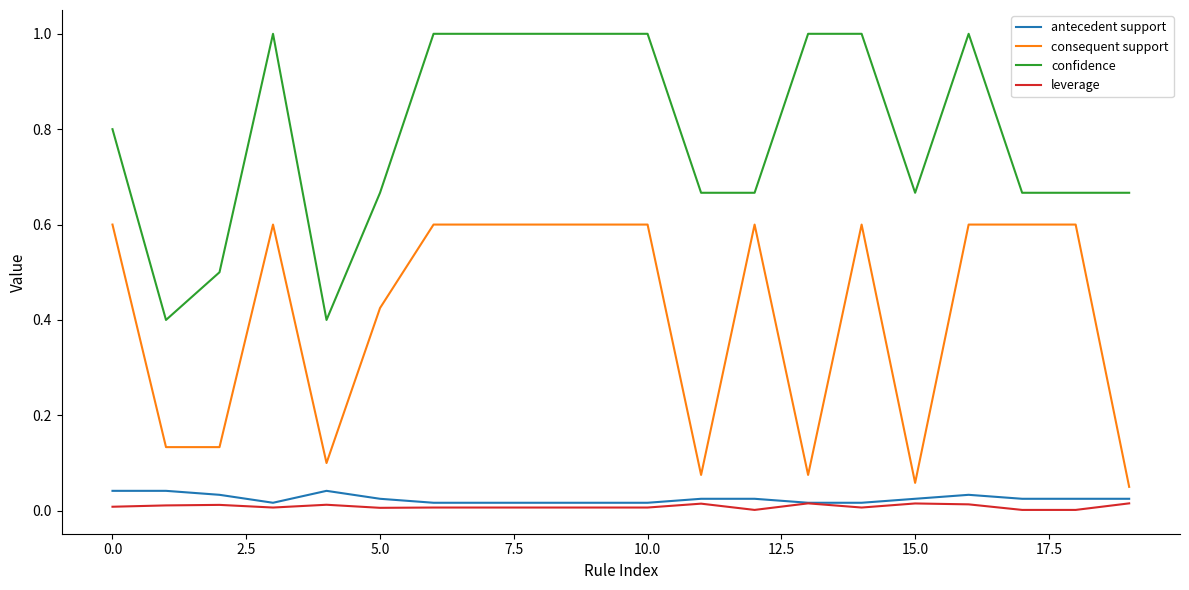

Which series has the widest spread of values?

confidence